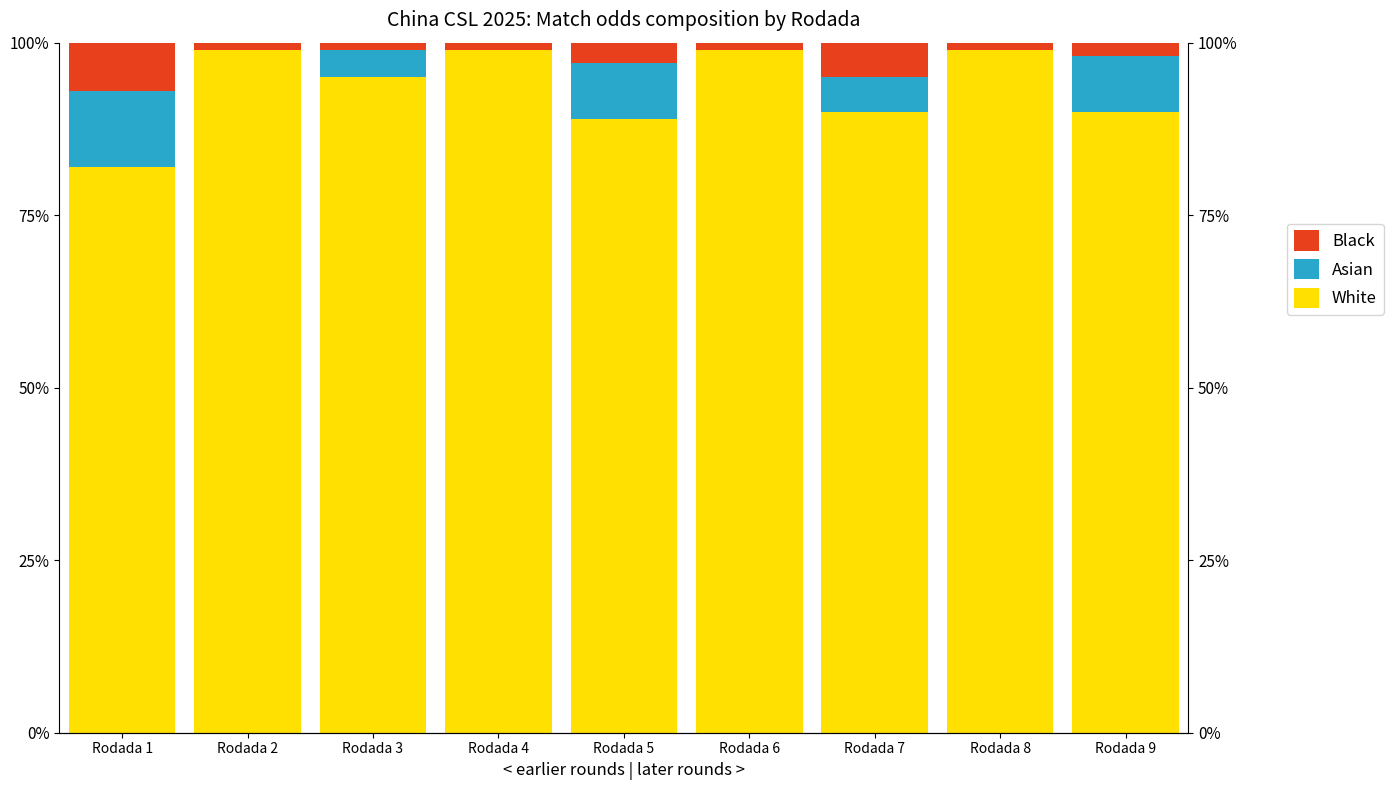

Read the White value at Rodada 6.

1.0